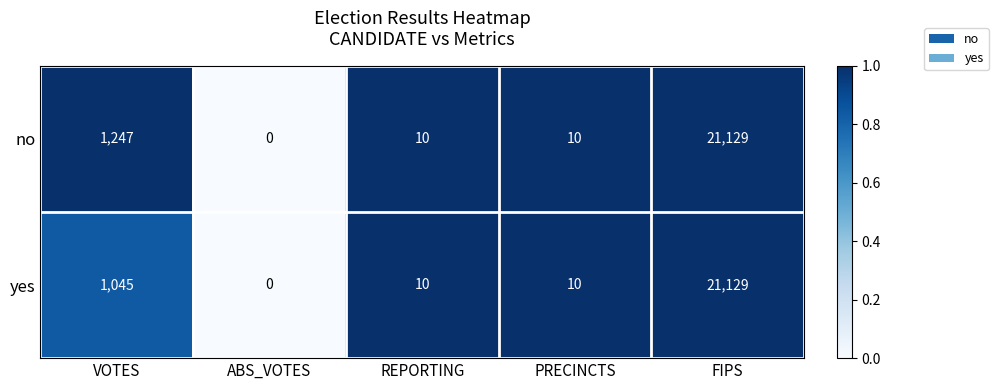

How many data points in yes are less than 10?

1